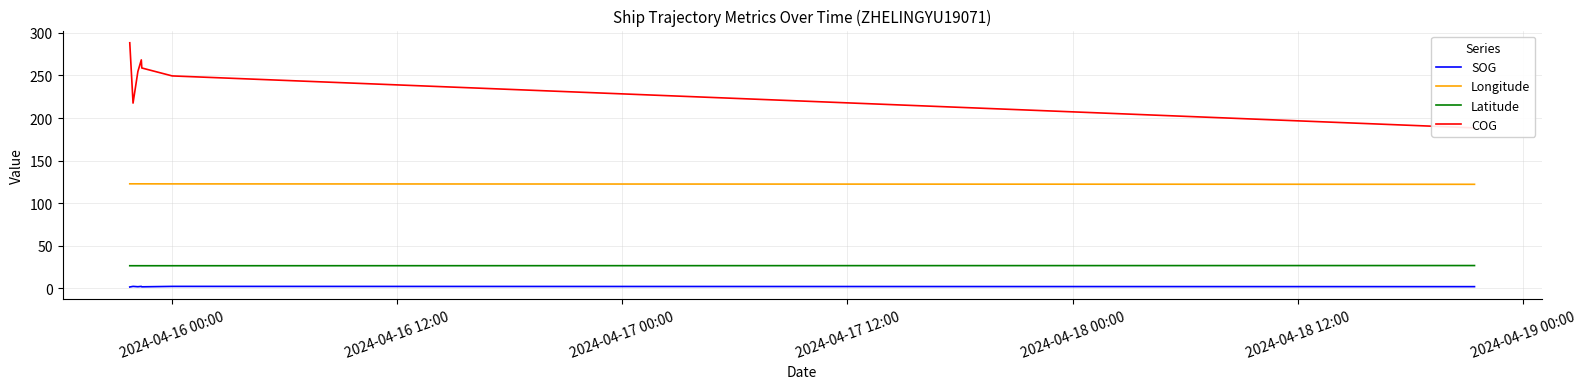

What are all the series names shown in the legend?

SOG, Longitude, Latitude, COG